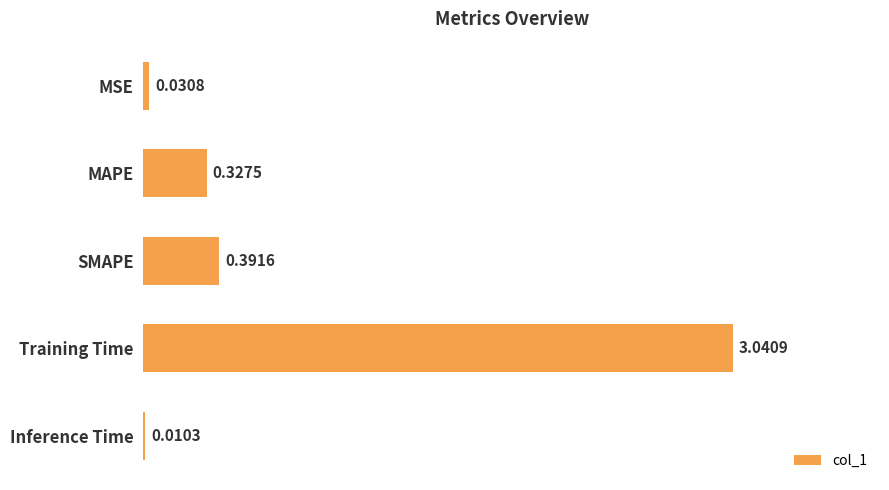

Which label corresponds to the largest value in the chart?

Training Time